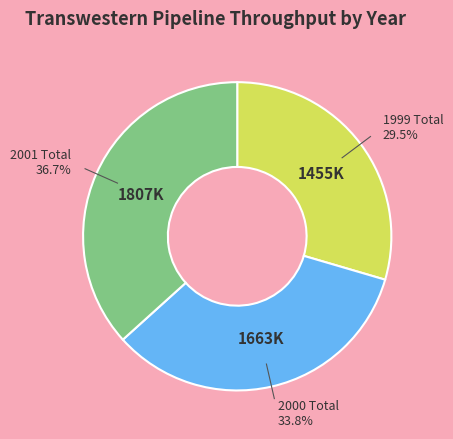

To the nearest percent, what is the average slice percentage?

33%